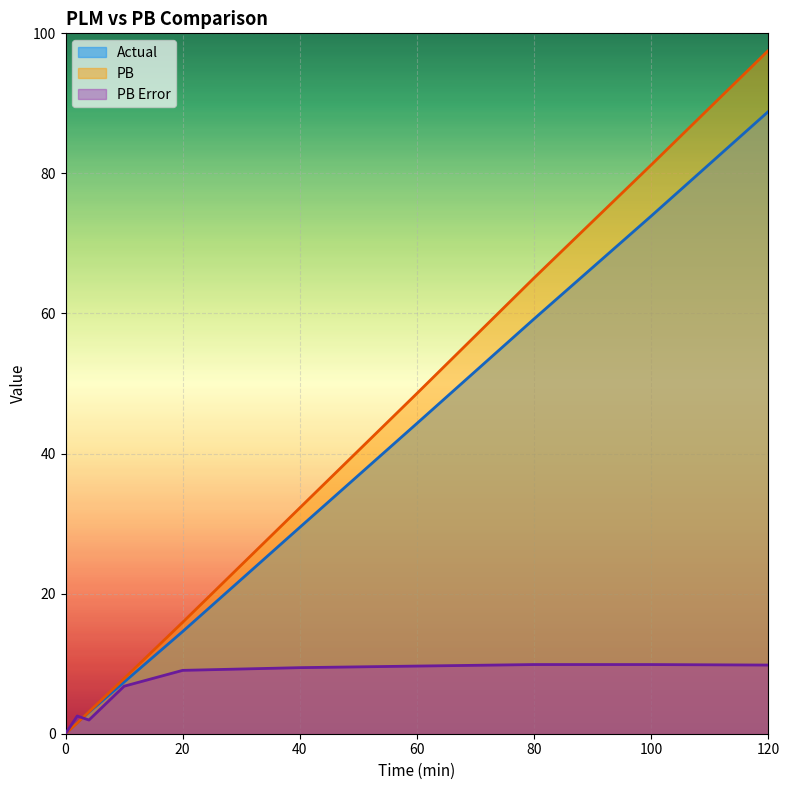

At which label does PB reach its peak?

120